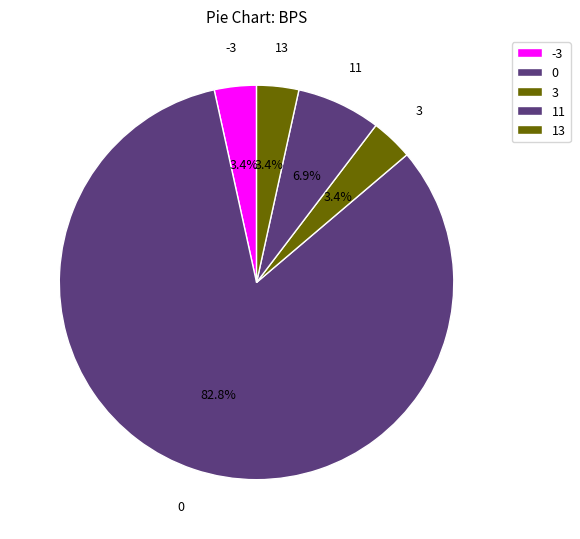

What is the ratio of the value at 3 to the value at 11?

0.5